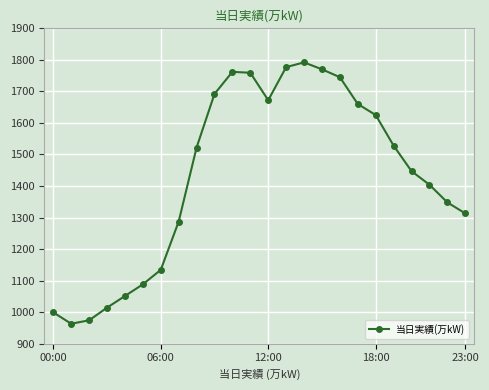

How many points are higher than both their immediate neighbors (excluding endpoints)?

2